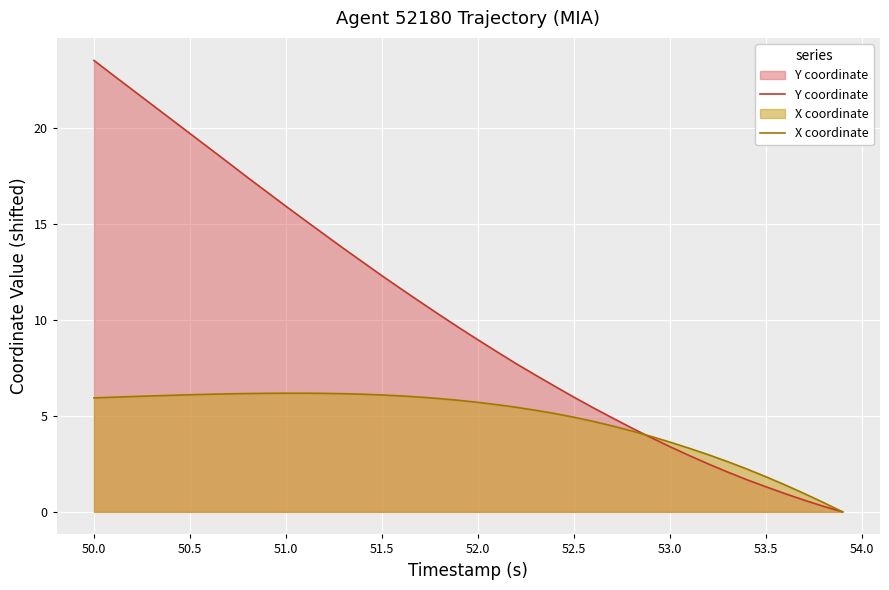

Count the number of data series in this chart.

2